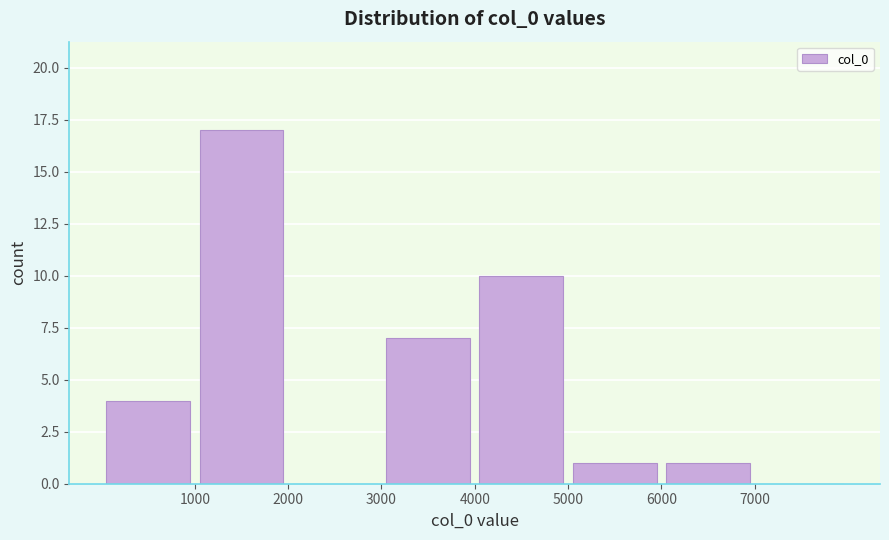

Reading left to right, transcribe this chart: for each bar, give the range it covers on the x-axis and its height. The values are not printed on the chart, so give them approximately, as read against the axis.

0 to 1000: 4
1000 to 2000: 17
2000 to 3000: 0
3000 to 4000: 7
4000 to 5000: 10
5000 to 6000: 1
6000 to 7000: 1
7000 to 8000: 0